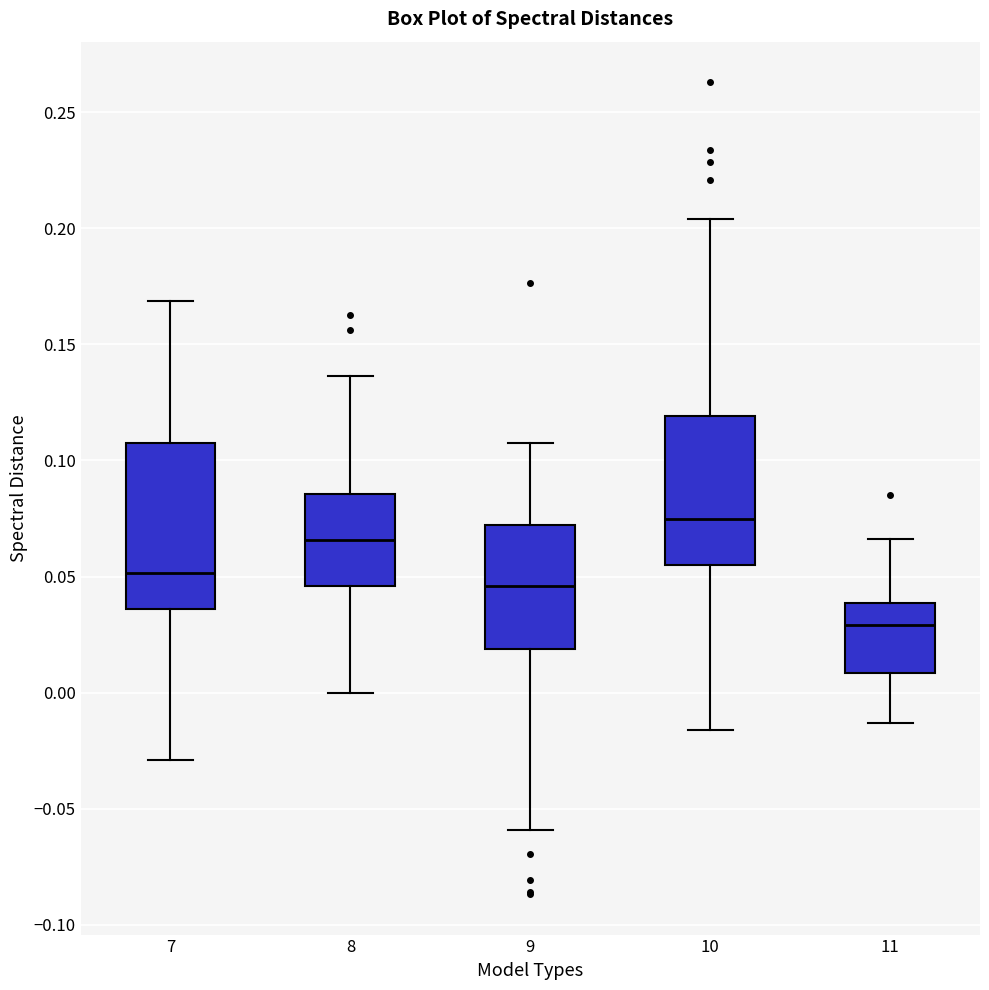

Reading left to right, read every box against the y-axis: the position of its median line, the range the box covers, and the ends of its whiskers. The values are not printed on the chart, so give them approximately, as read against the axis.

7: median 0.050, box 0.035 to 0.110, whiskers -0.030 to 0.170
8: median 0.065, box 0.045 to 0.085, whiskers 0.000 to 0.135
9: median 0.045, box 0.020 to 0.070, whiskers -0.060 to 0.110
10: median 0.075, box 0.055 to 0.120, whiskers -0.015 to 0.205
11: median 0.030, box 0.010 to 0.040, whiskers -0.015 to 0.065